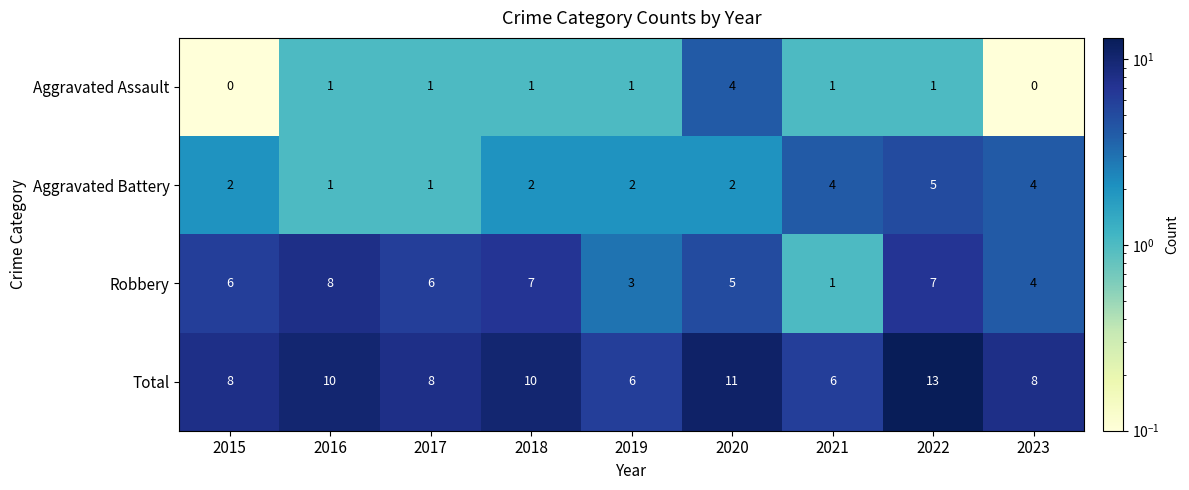

The value of Aggravated Battery at 2022 is 5. True or false?

True